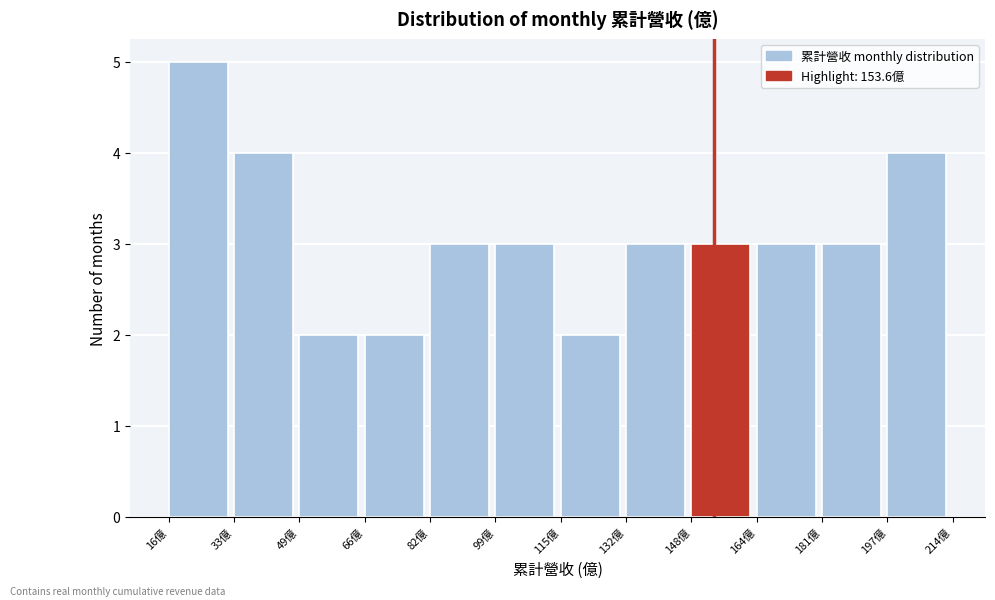

Reading left to right, list every bar in this chart as the range it spans on the x-axis followed by its height. Neither the bar edges nor the heights are printed on the chart, so give them approximately, as read against the axes.

16 to 32: 5
32 to 50: 4
50 to 66: 2
66 to 82: 2
82 to 98: 3
98 to 116: 3
116 to 132: 2
132 to 148: 3
148 to 164: 3
164 to 180: 3
180 to 198: 3
198 to 214: 4